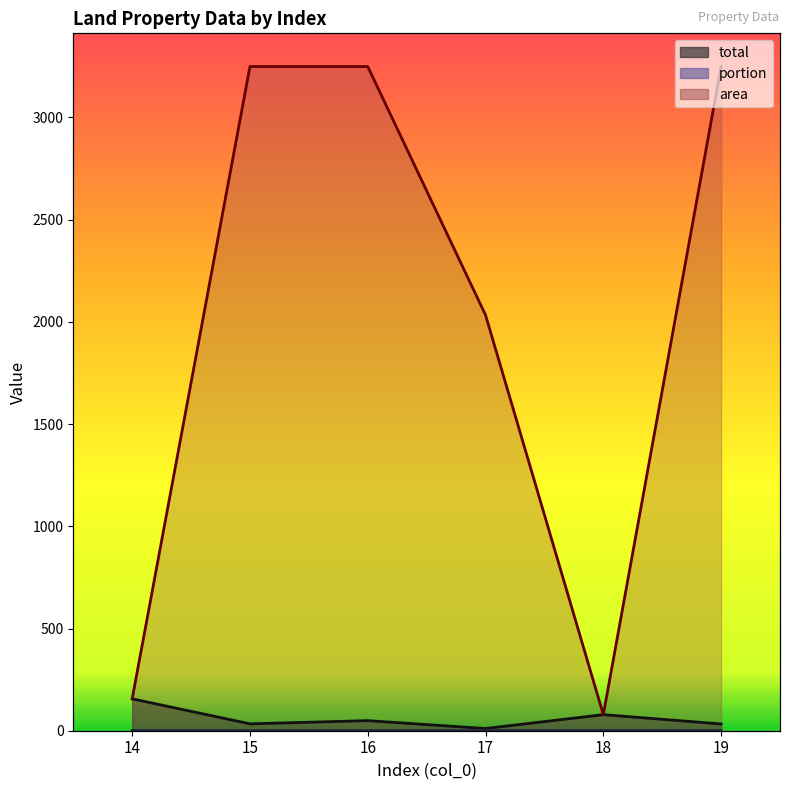

Which series has the largest total across all categories?

area (line)